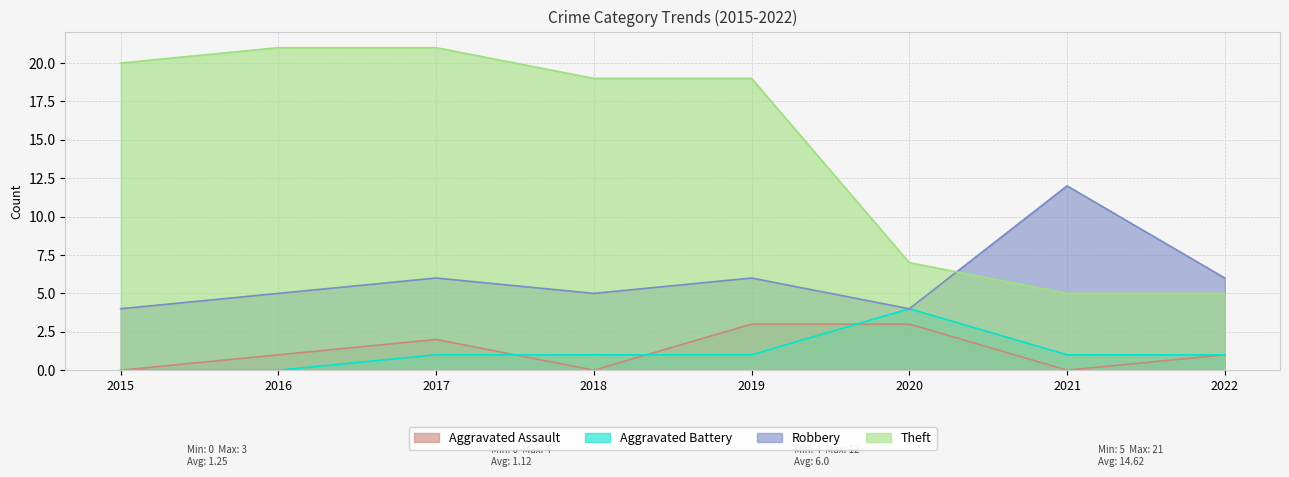

Between 2022 and 2019, which is larger?

2019